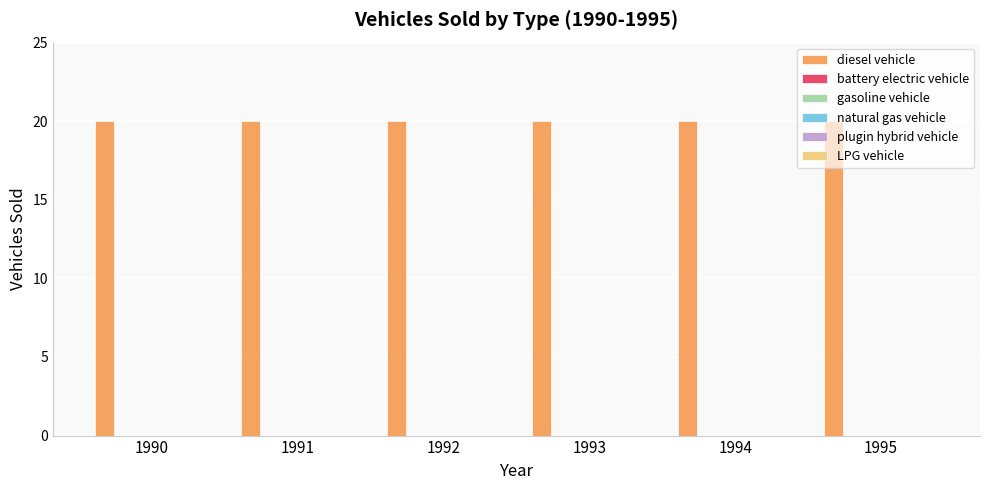

Reading right to left, what are all the values shown in this chart?

diesel vehicle: 20	20	20	20	20	20
battery electric vehicle: 0	0	0	0	0	0
gasoline vehicle: 0	0	0	0	0	0
natural gas vehicle: 0	0	0	0	0	0
plugin hybrid vehicle: 0	0	0	0	0	0
LPG vehicle: 0	0	0	0	0	0